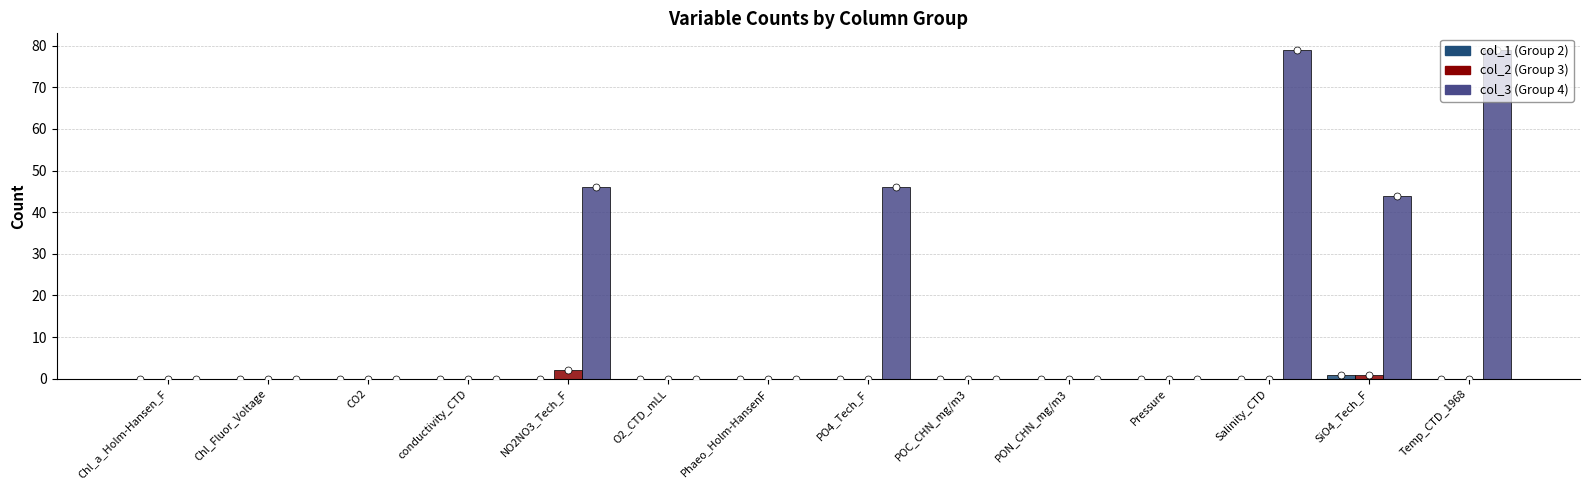

Is the value of col_3 (Group 4) at SiO4_Tech_F greater than the value of col_2 (Group 3) at Chl_a_Holm-Hansen_F?

Yes